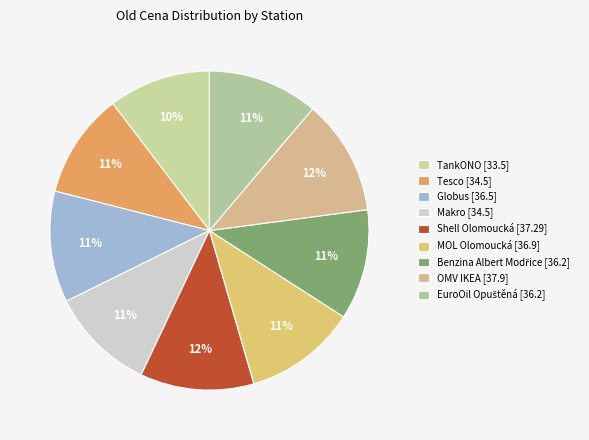

Which category has the biggest portion of the pie?

OMV IKEA